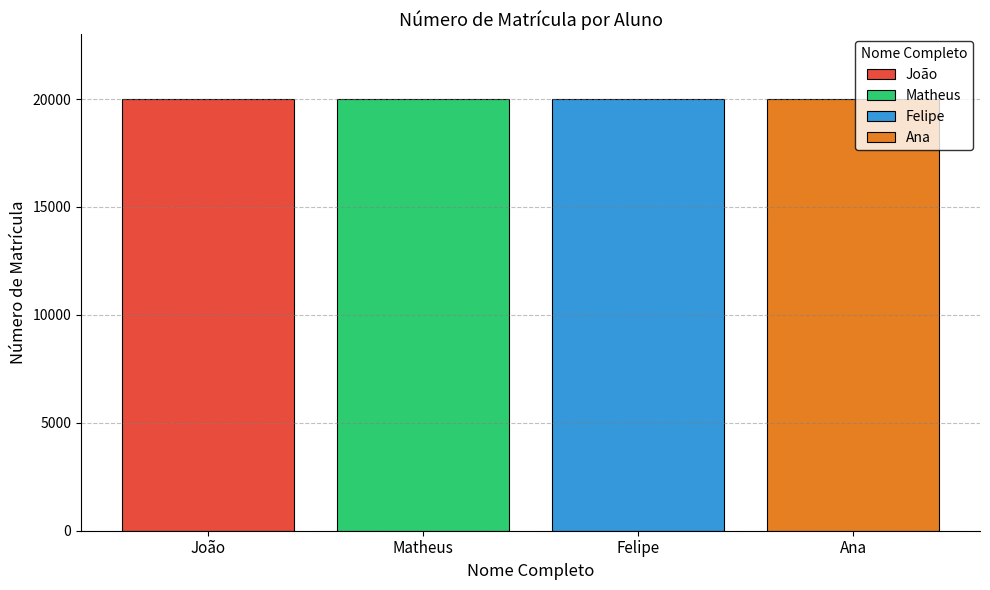

What is the maximum value shown in the chart?

20004